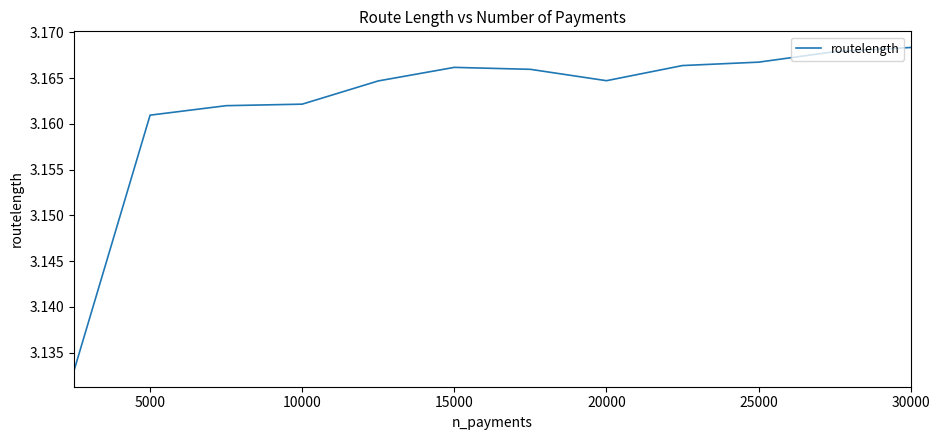

How many lines are shown in the chart?

1